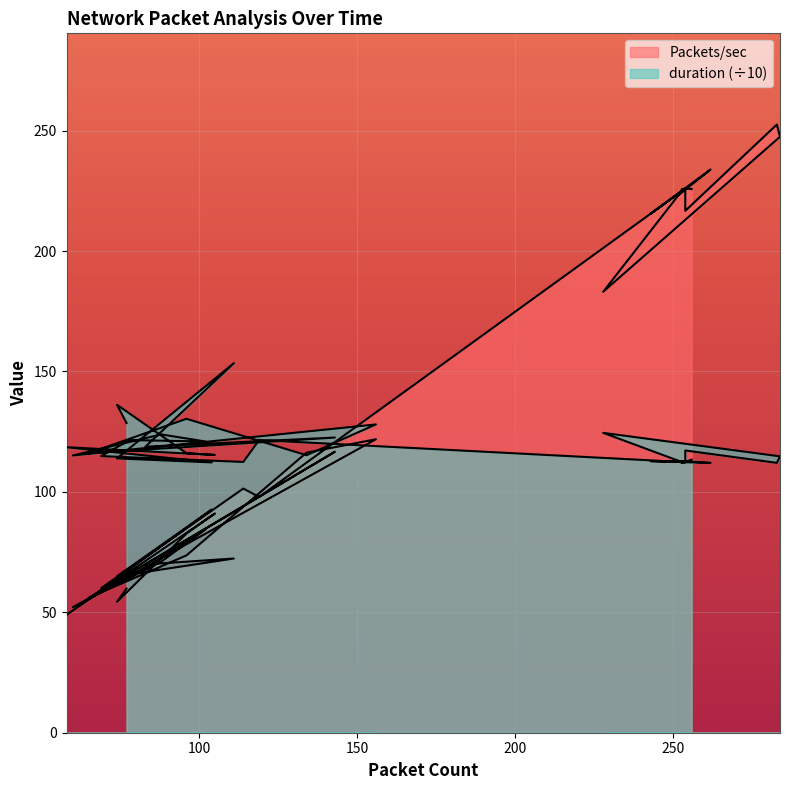

What is the difference between the highest and lowest values at 254?

113.6